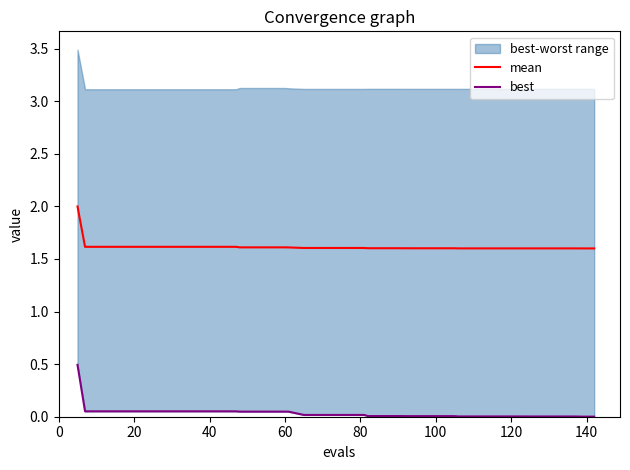

How many lines are shown in the chart?

2